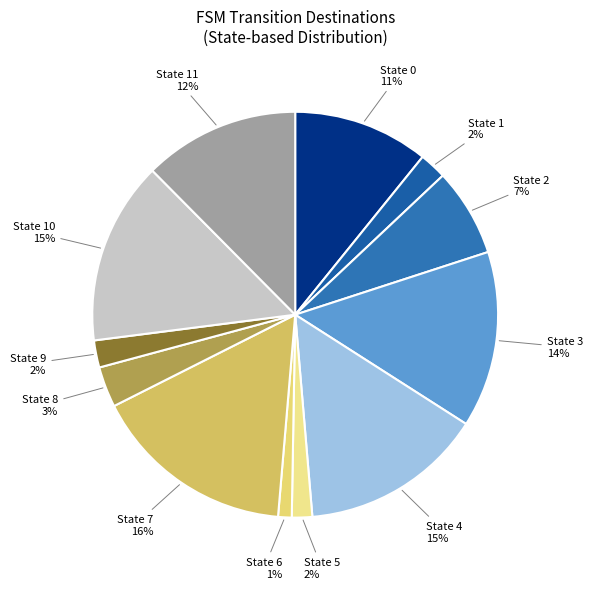

Is there any slice that represents more than half of the pie?

No